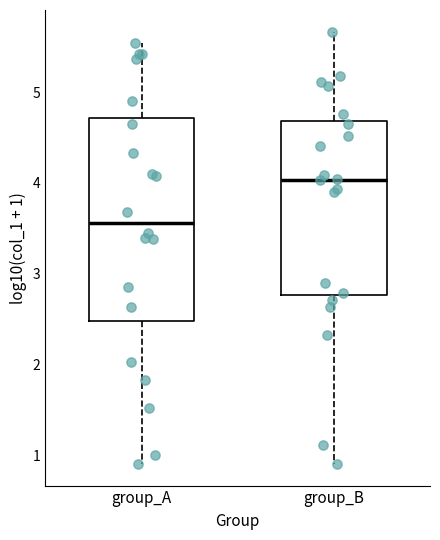

Which box has the lowest median line?

group_A